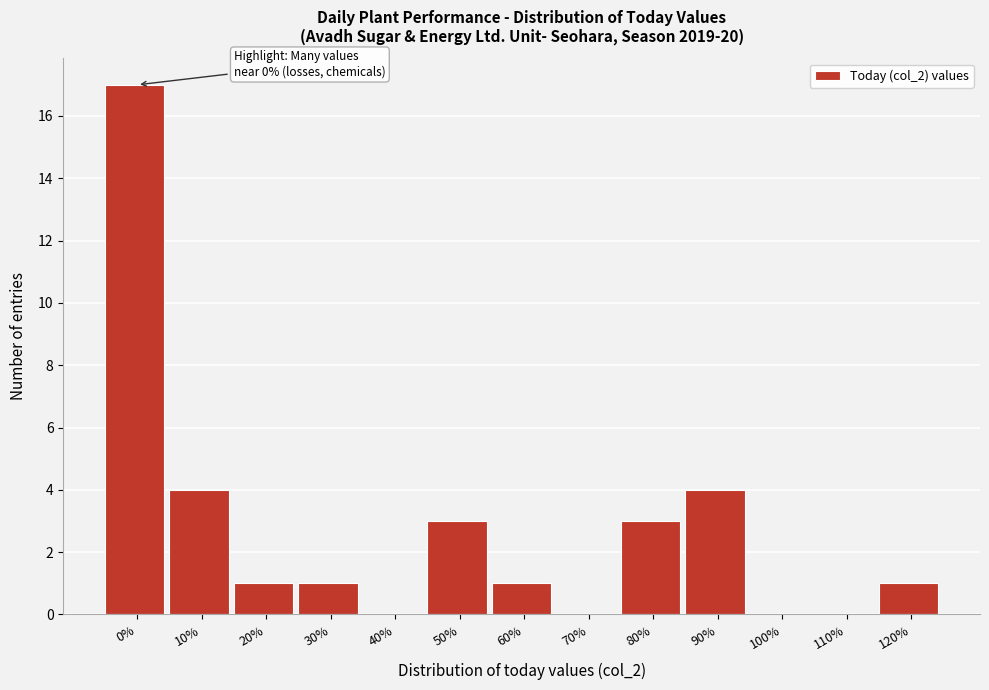

Reading right to left, what are all the values shown in this chart?

120%=1	110%=0	100%=0	90%=4	80%=3	70%=0	60%=1	50%=3	40%=0	30%=1	20%=1	10%=4	0%=17